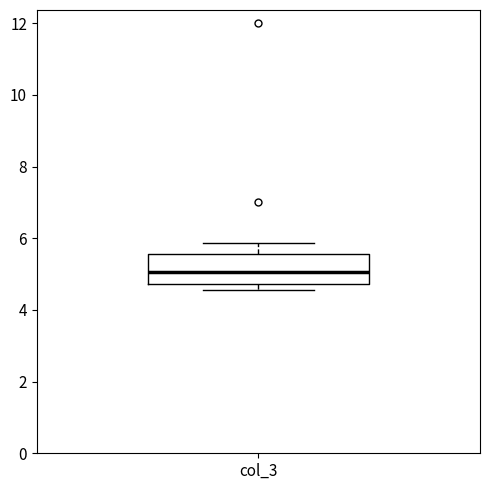

Read this box plot against the y-axis: the position of the median line, the range covered by the box, and the ends of both whiskers. The values are not printed on the chart, so give them approximately, as read against the axis.

median 5.0, box 4.8 to 5.6, whiskers 4.6 to 5.8